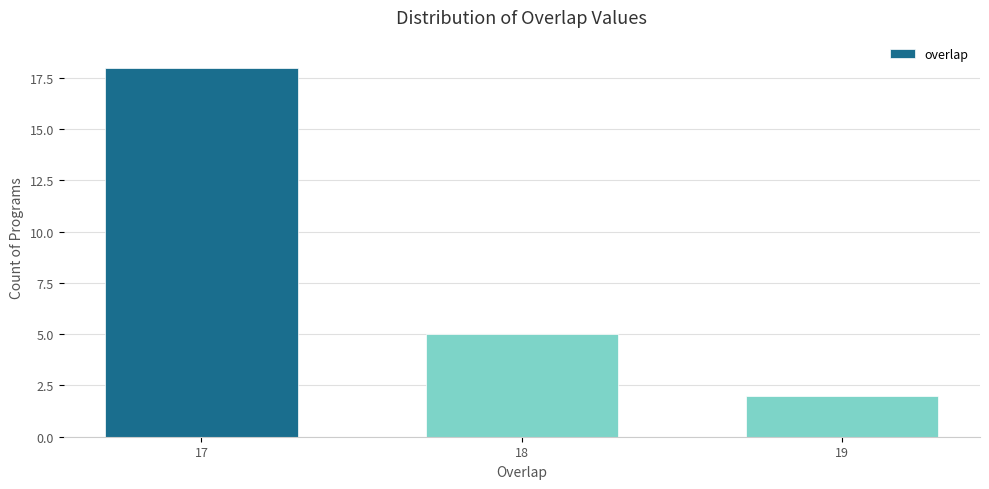

Reading left to right, transcribe all the data shown in this chart.

18	5	2